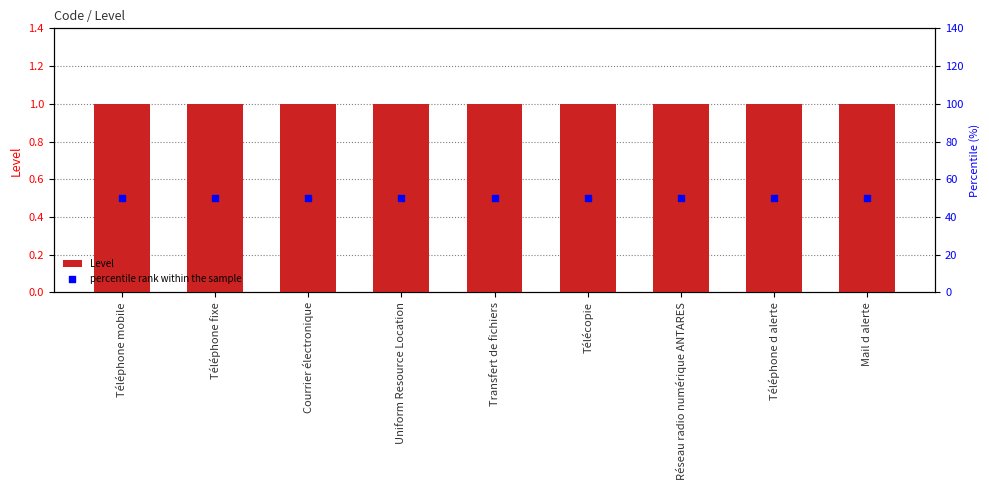

What are all the series names shown in the legend?

Level, percentile rank within the sample